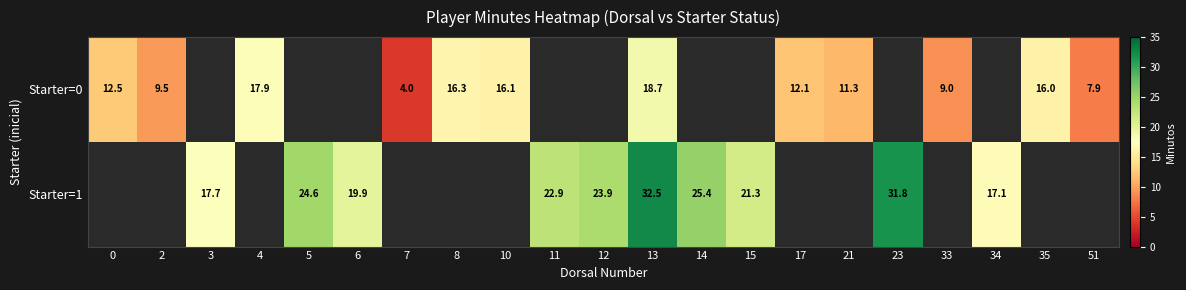

Is the value of Starter=0 at 21 greater than the value of Starter=1 at 13?

No